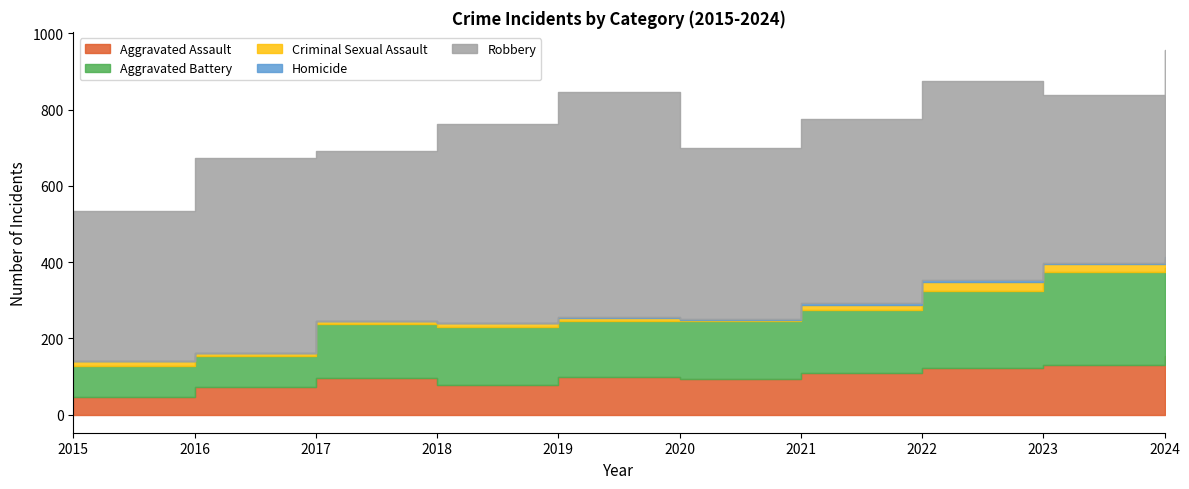

At which label is Aggravated Battery closest to 163?

2021